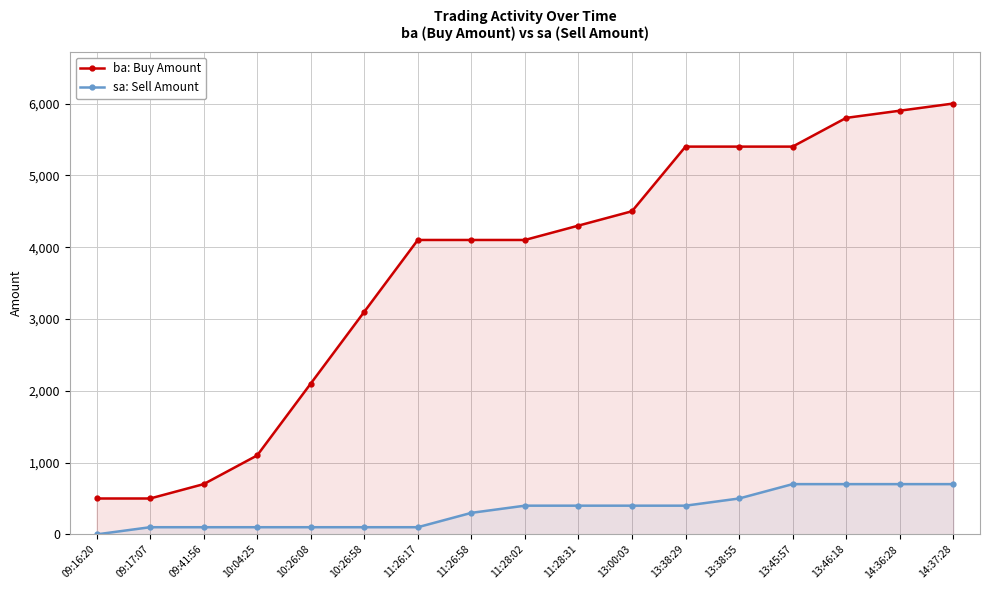

At which category is the sum across all series the highest?

14:37:28